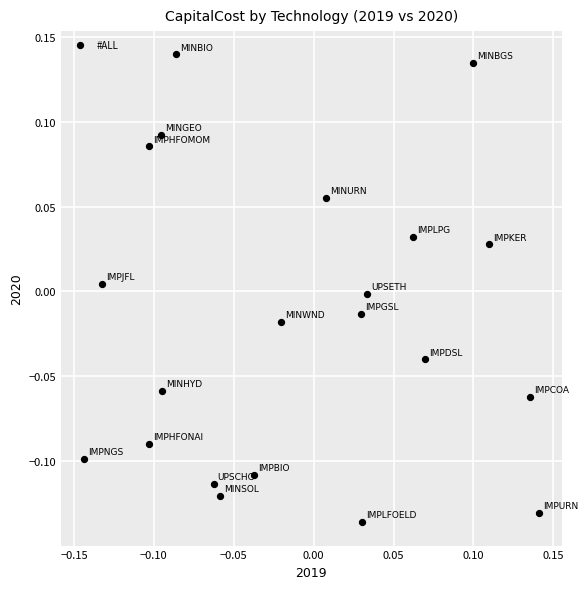

What is the range of X values (max minus min)?

0.3